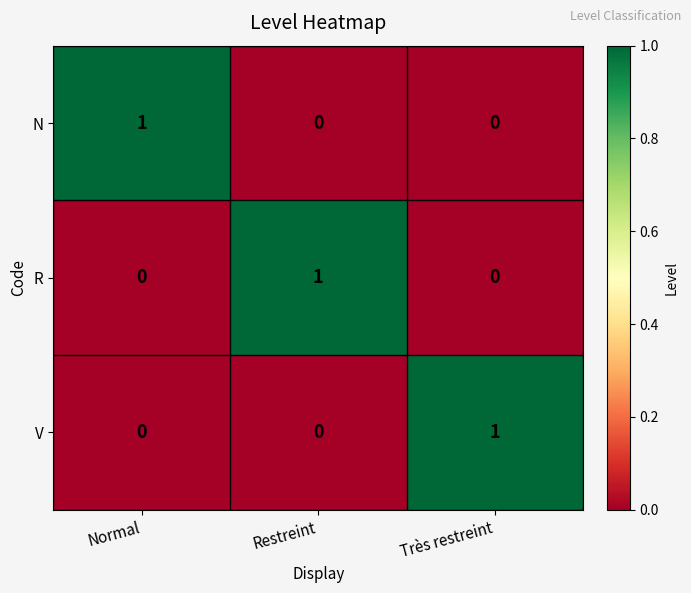

At how many categories does at least one series exceed 0?

3